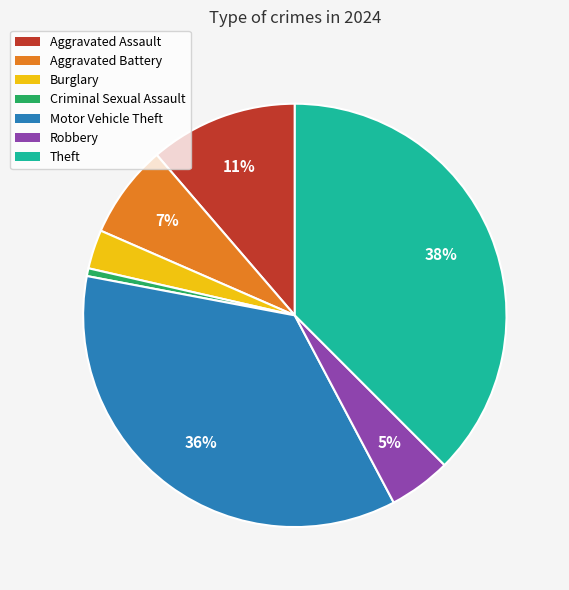

How many slices are in this pie chart?

7